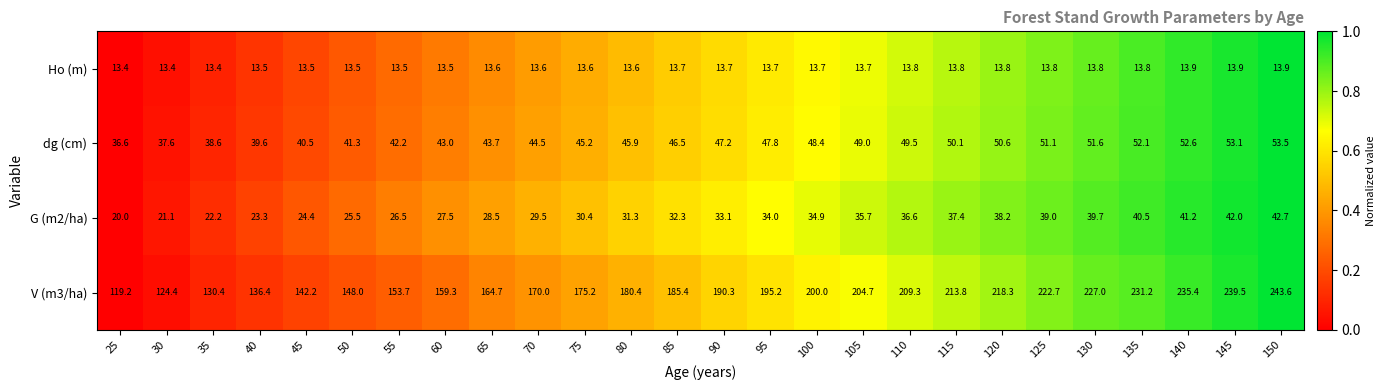

At which category does the chart reach its peak across all series?

150